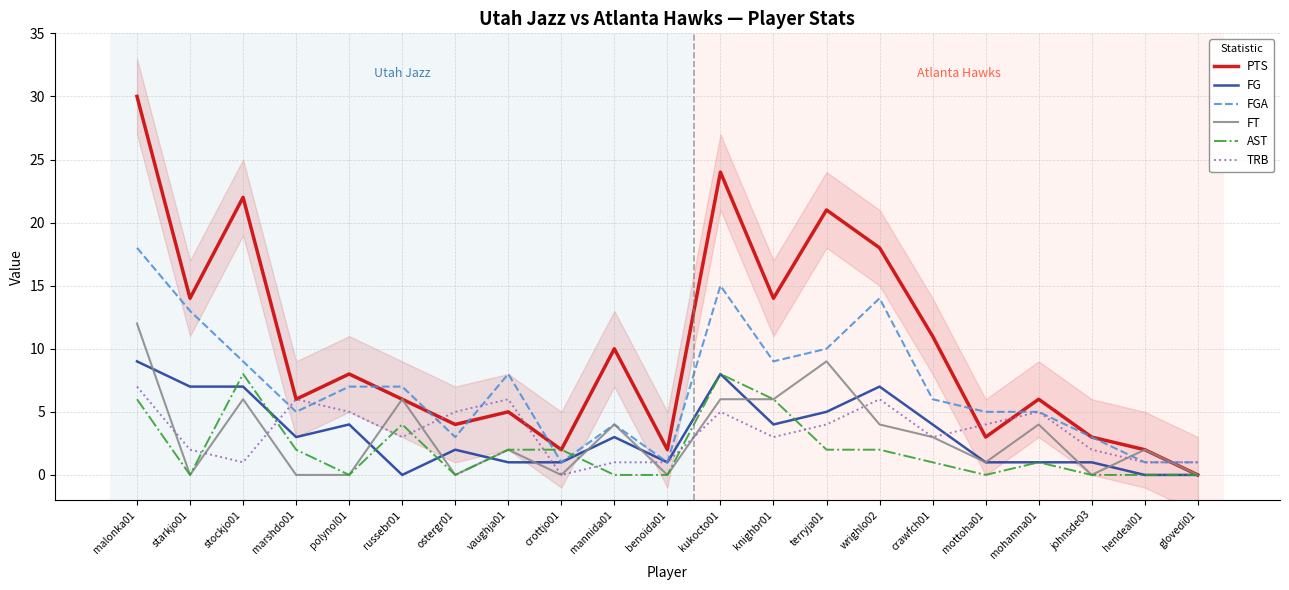

What is the maximum value shown in the chart?

30